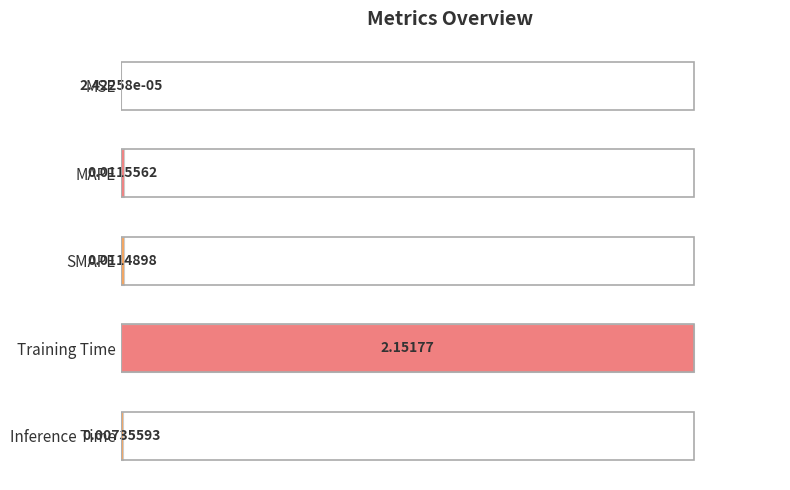

Are the bars horizontal?

Yes